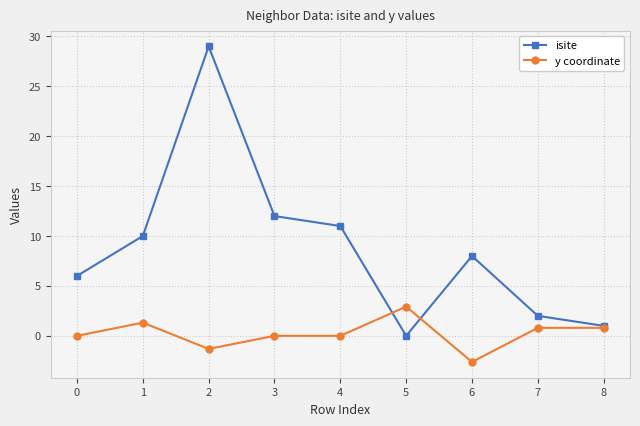

Which series has the widest spread of values?

isite